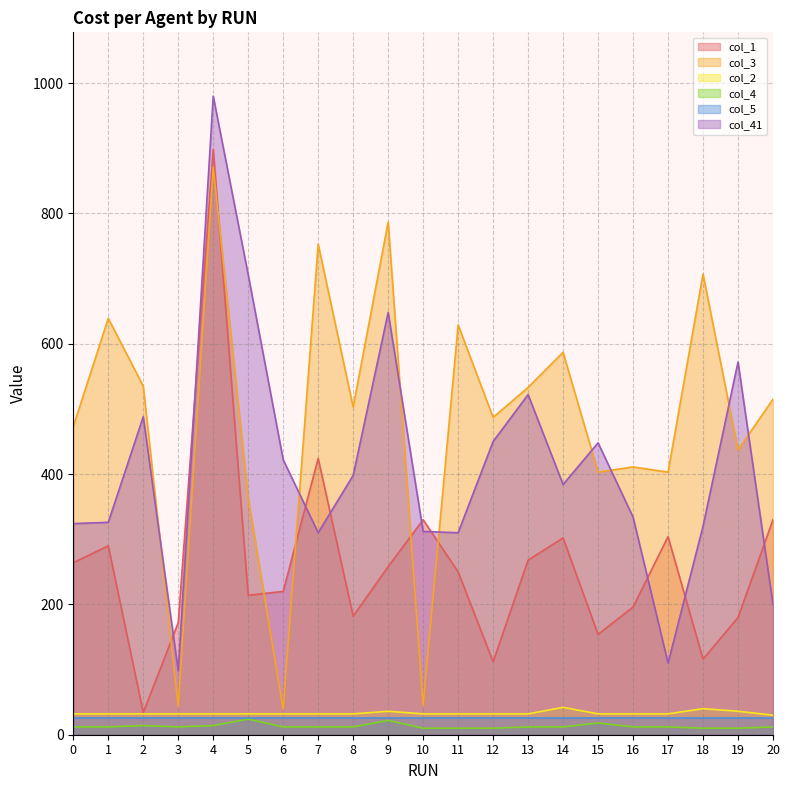

How many lines are shown in the chart?

6